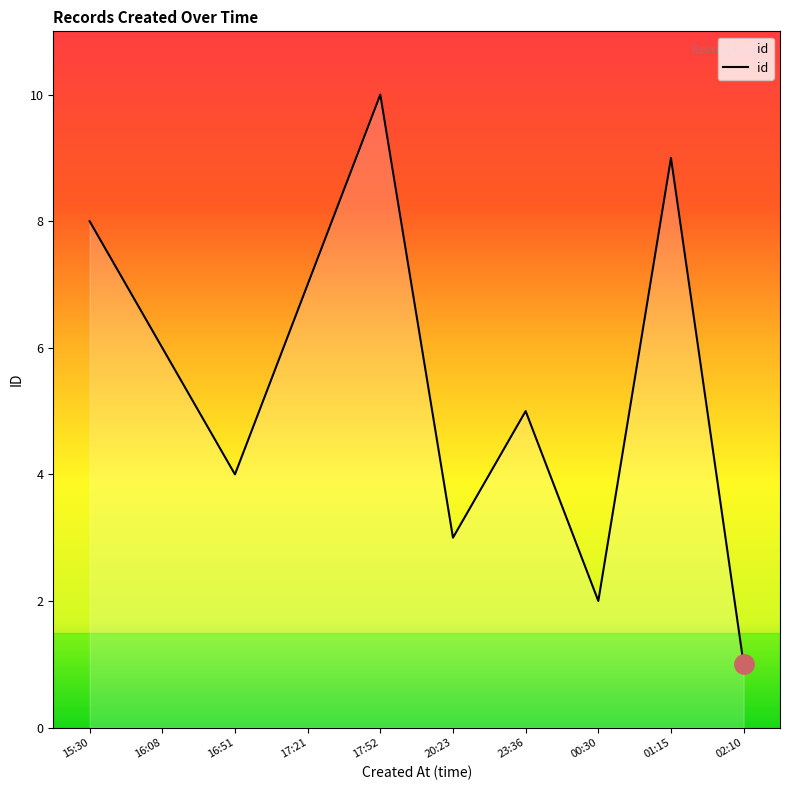

What is the approximate value at 17:21?

7